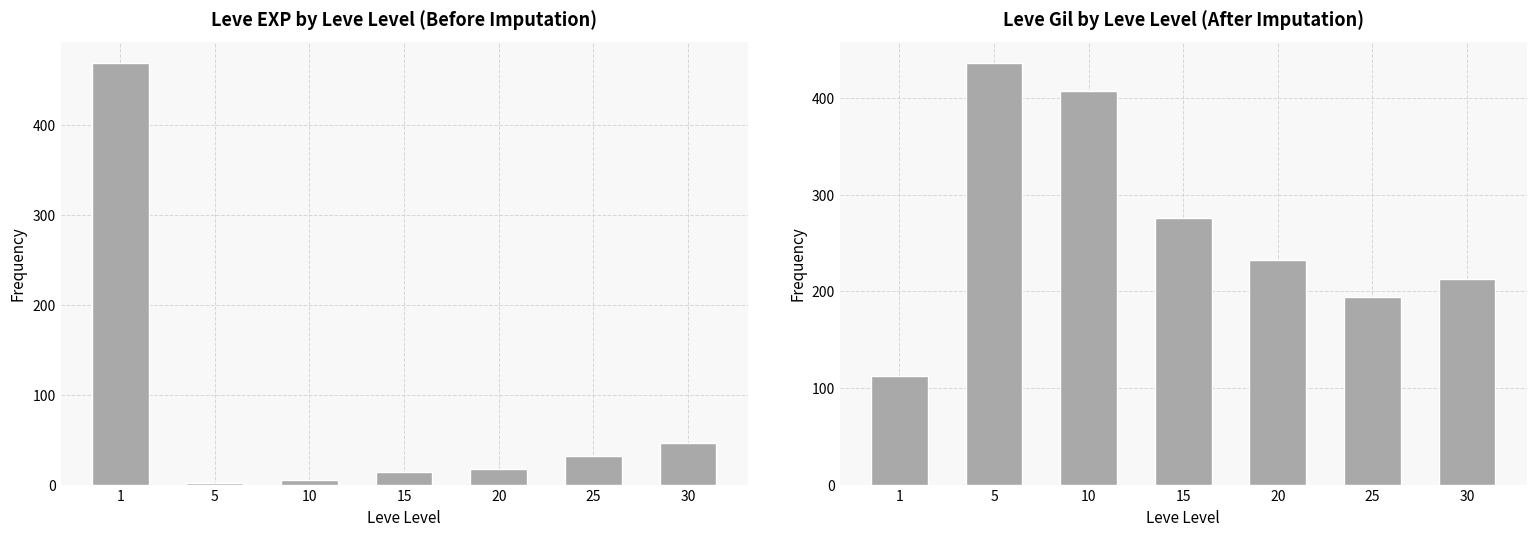

What is the value of the Leve EXP bar at the 1st from the left?

469